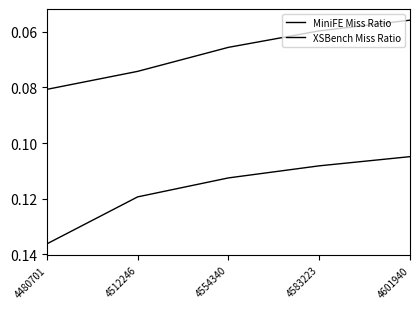

Is this an area chart (filled region under the line)?

No